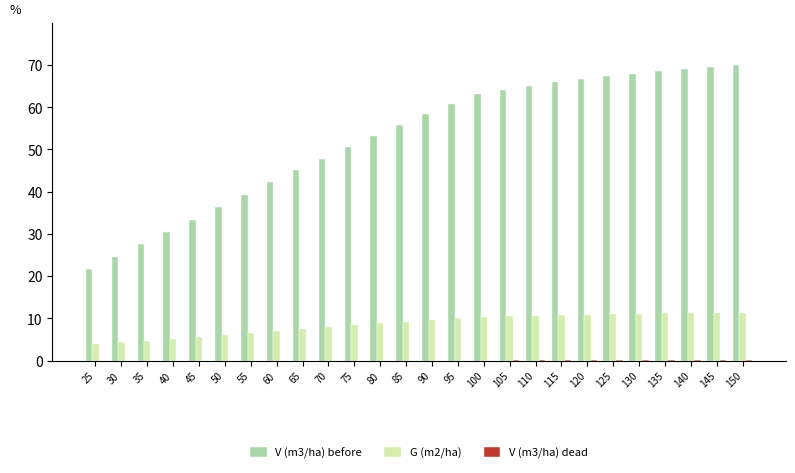

Count the number of data series in this chart.

3